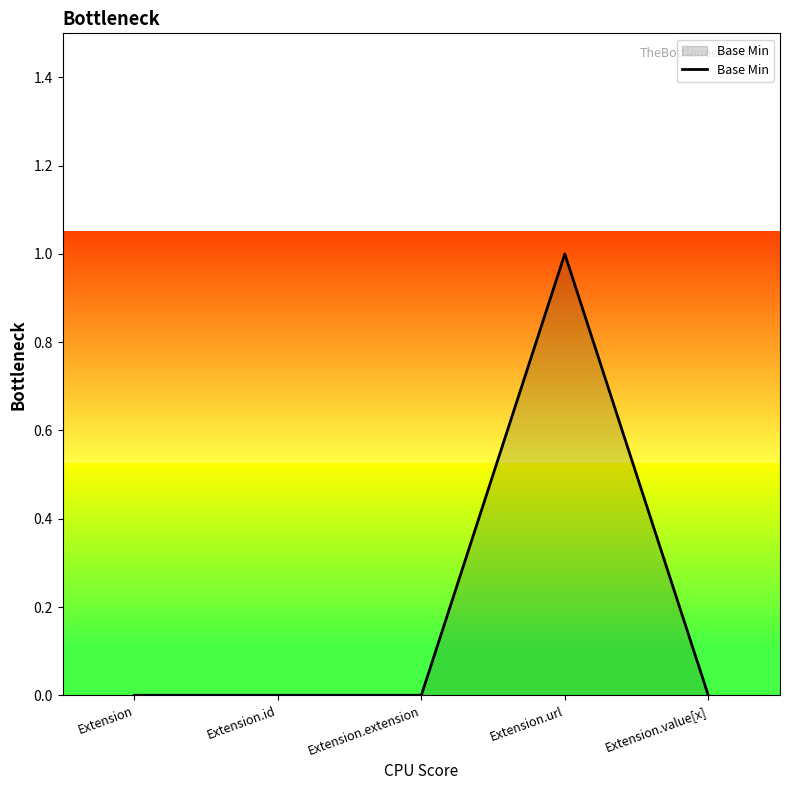

Does the chart have visible grid lines?

No